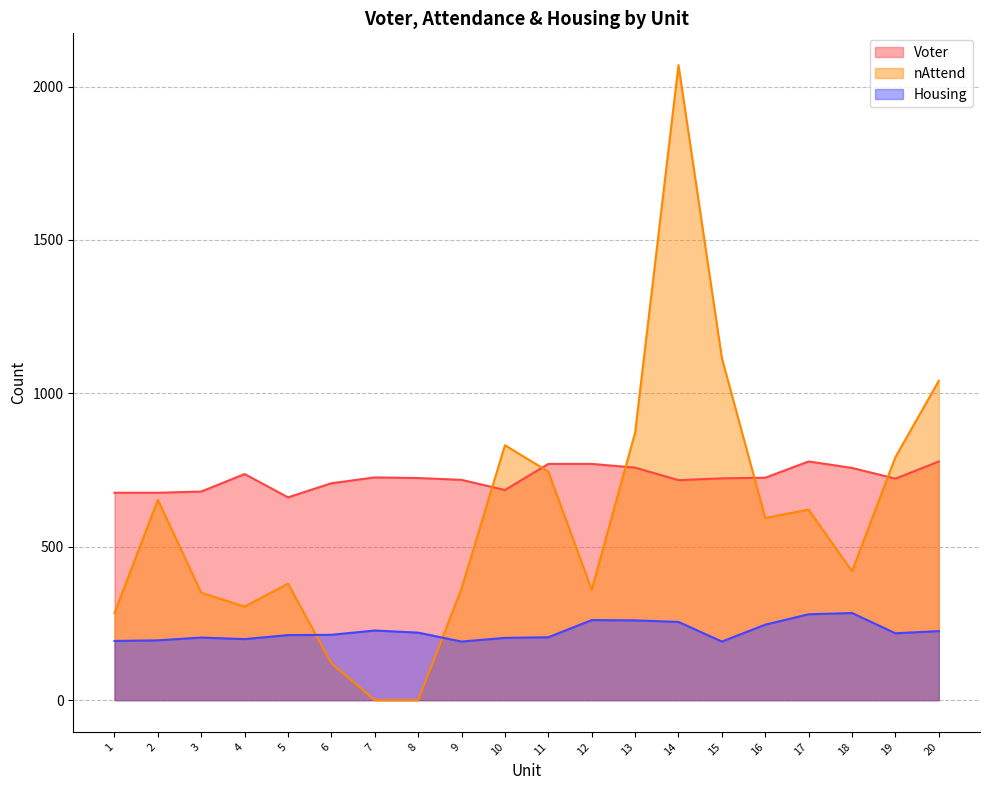

What is the average value of the Housing series?

224